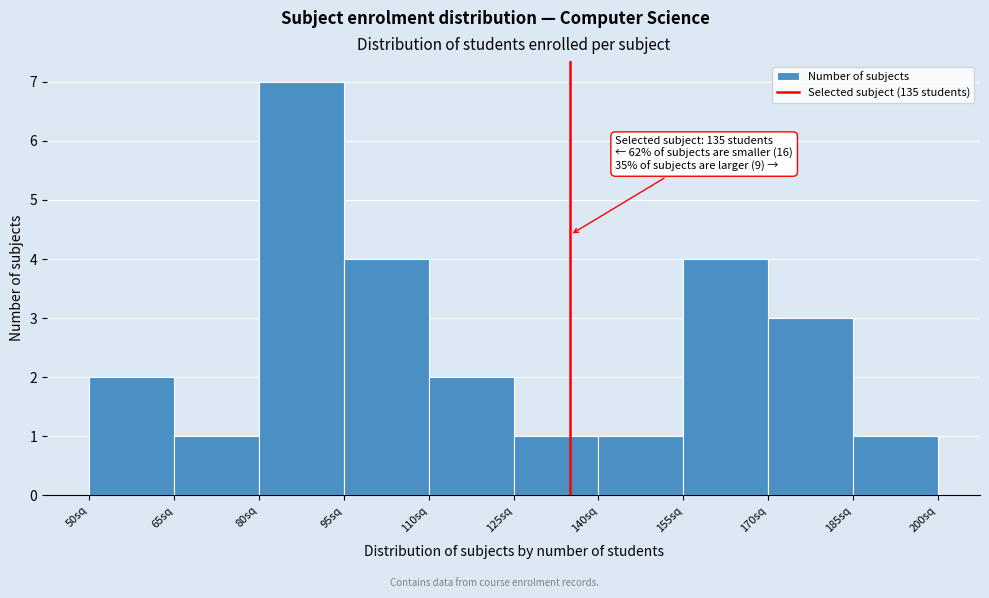

Which range on the x-axis has the tallest bar?

80 to 95